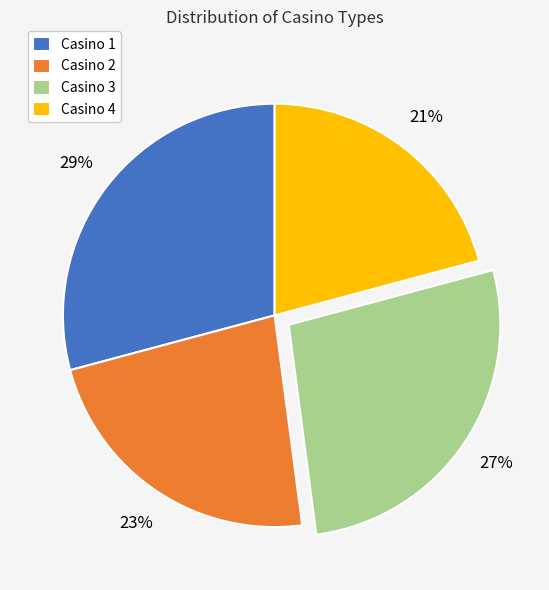

What percentage is the Casino 4 slice, to the nearest percent?

21%